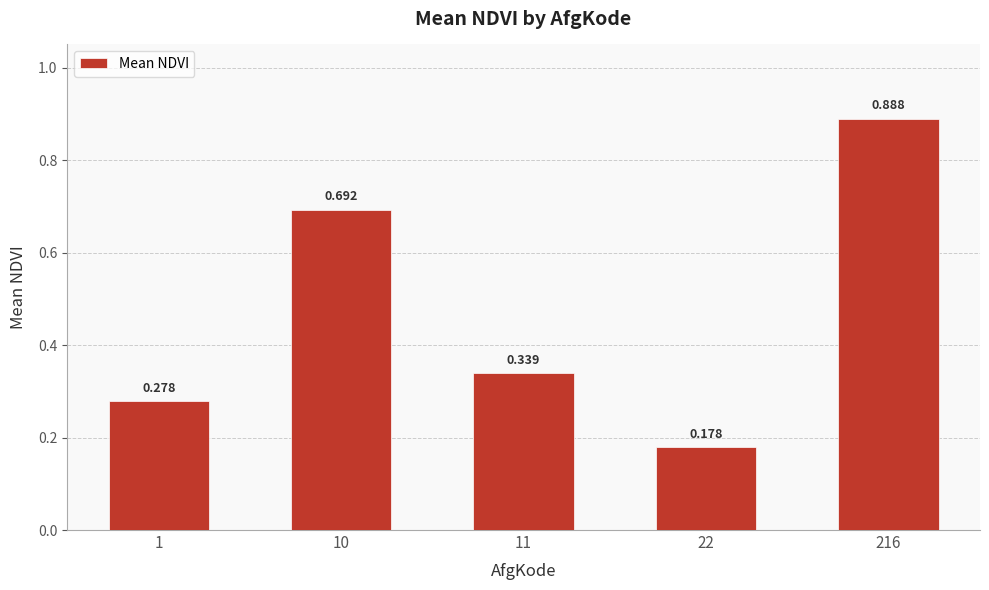

What is the smallest value displayed?

0.2